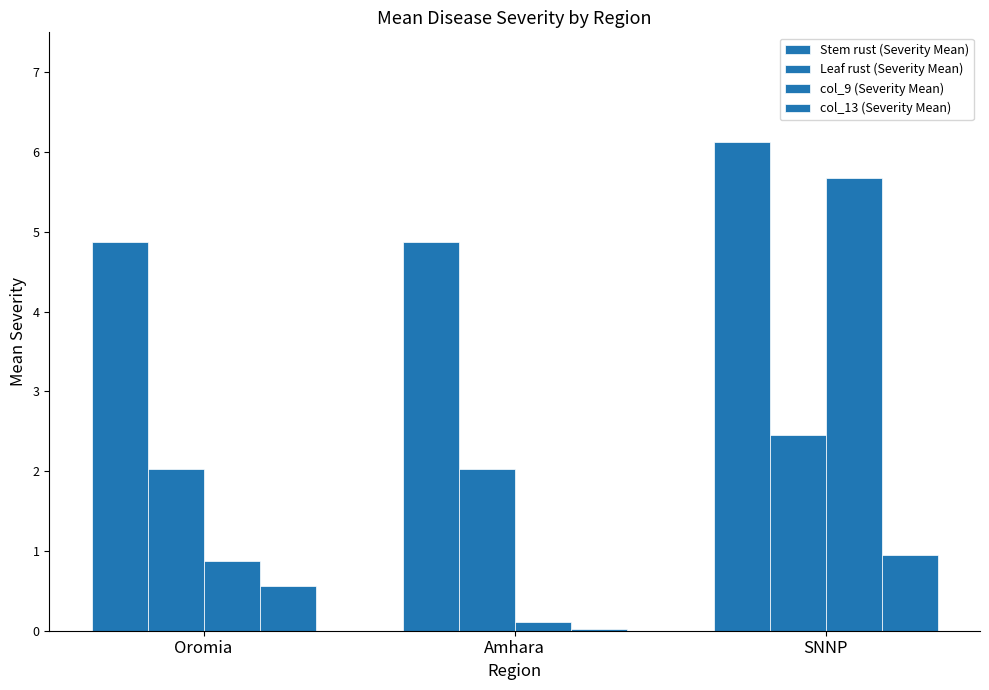

Is the value of col_9 (Severity Mean) at Amhara greater than the value of Leaf rust (Severity Mean) at SNNP?

No